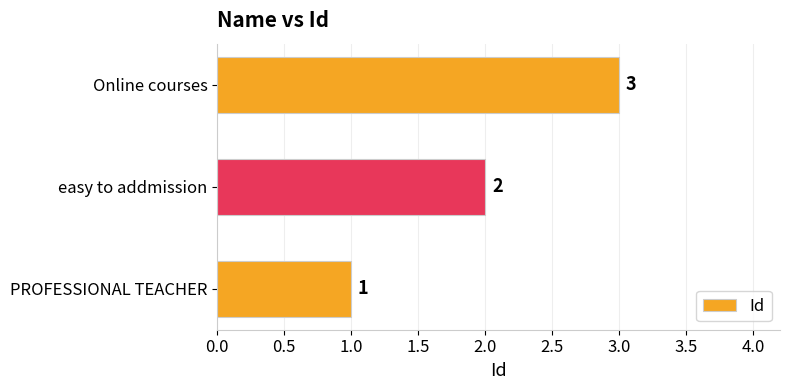

What is the minimum value shown in the chart?

1